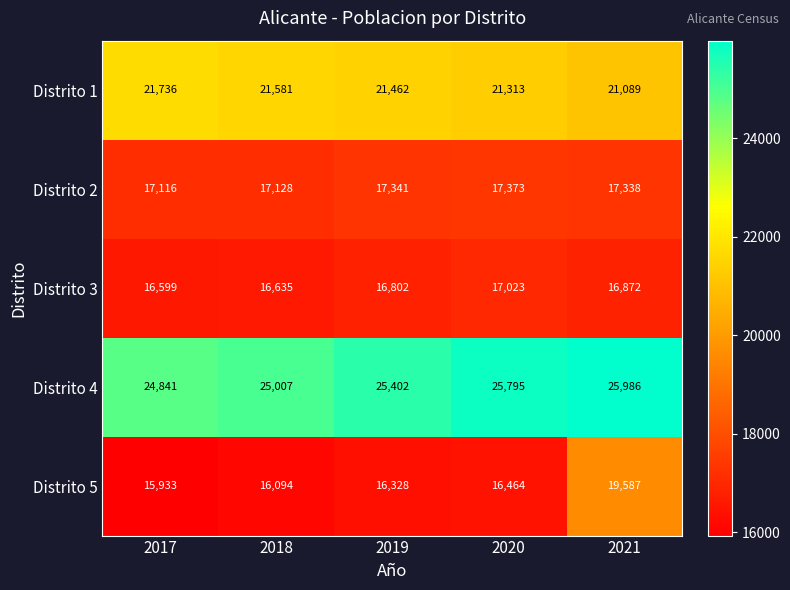

Which series has the largest total across all categories?

Distrito 4